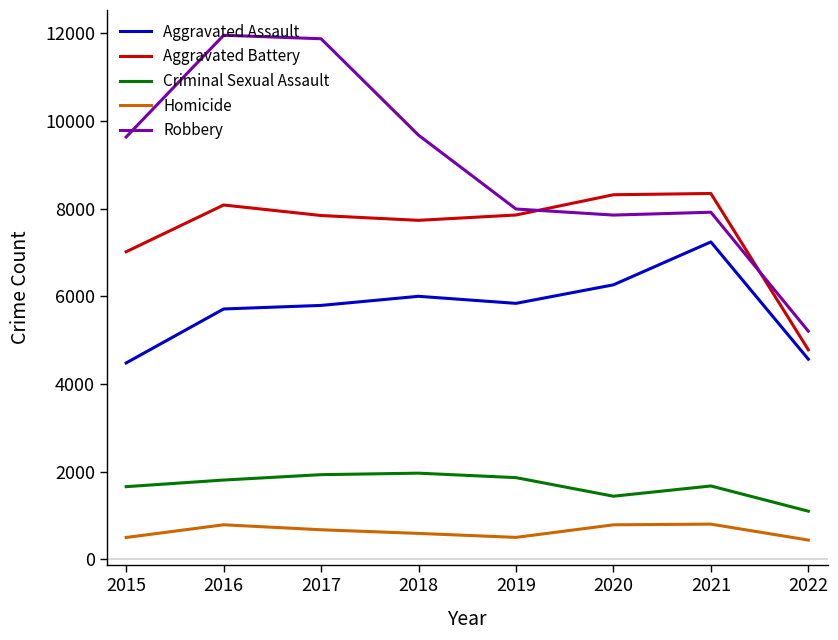

Count the number of categories in the chart.

8